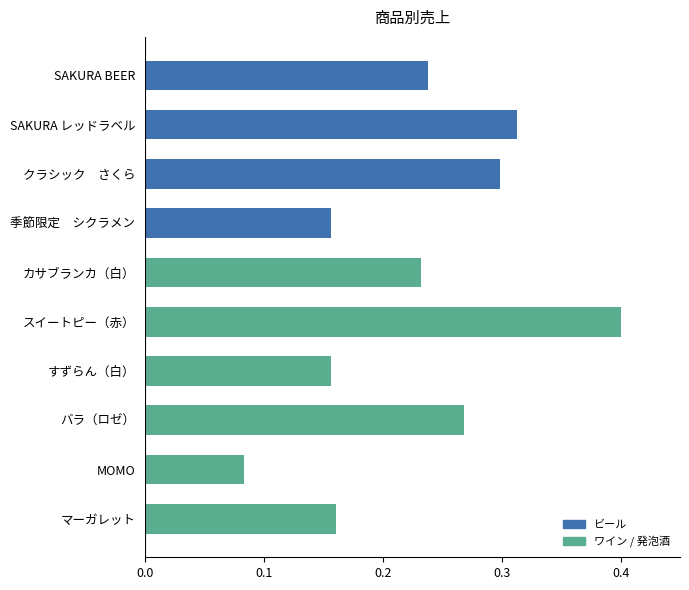

What is the sum of all values?

2.3